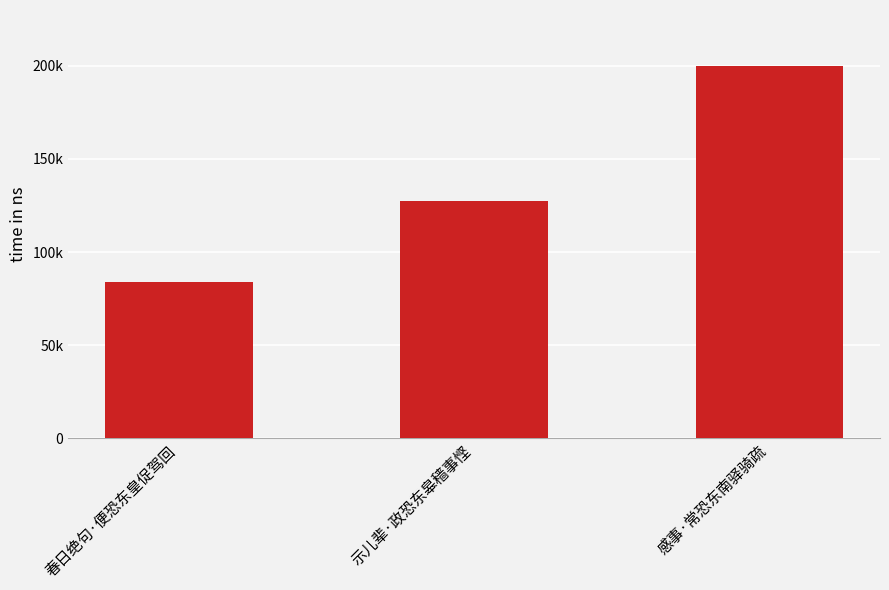

Approximately how many times larger is the value at 示儿辈·政恐东皋穑事悭 compared to 春日绝句·便恐东皇促驾回?

1.5